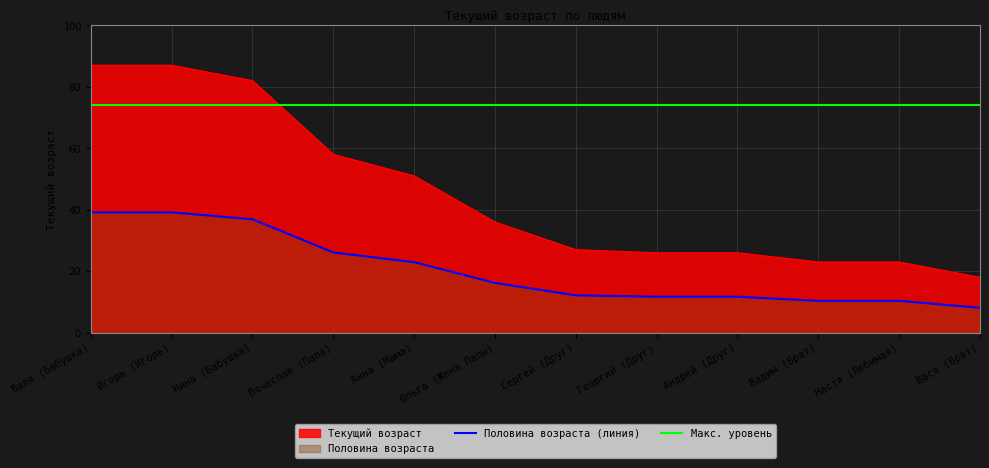

What is the value of the Половина возраста (линия) point at the 10th from the left?

10.3